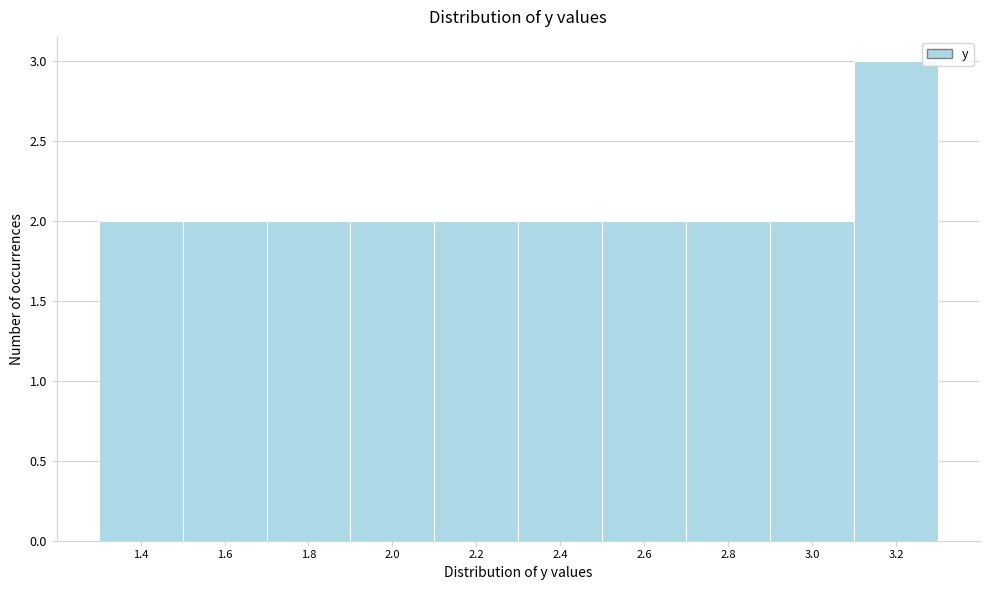

Reading left to right, extract all data points from this chart.

2	2	2	2	2	2	2	2	2	3